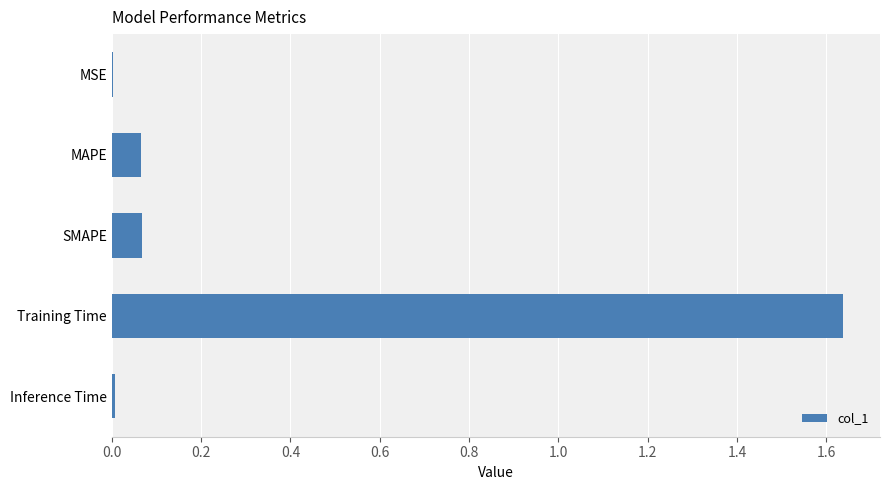

What is the change in value from MAPE to Training Time?

+1.6